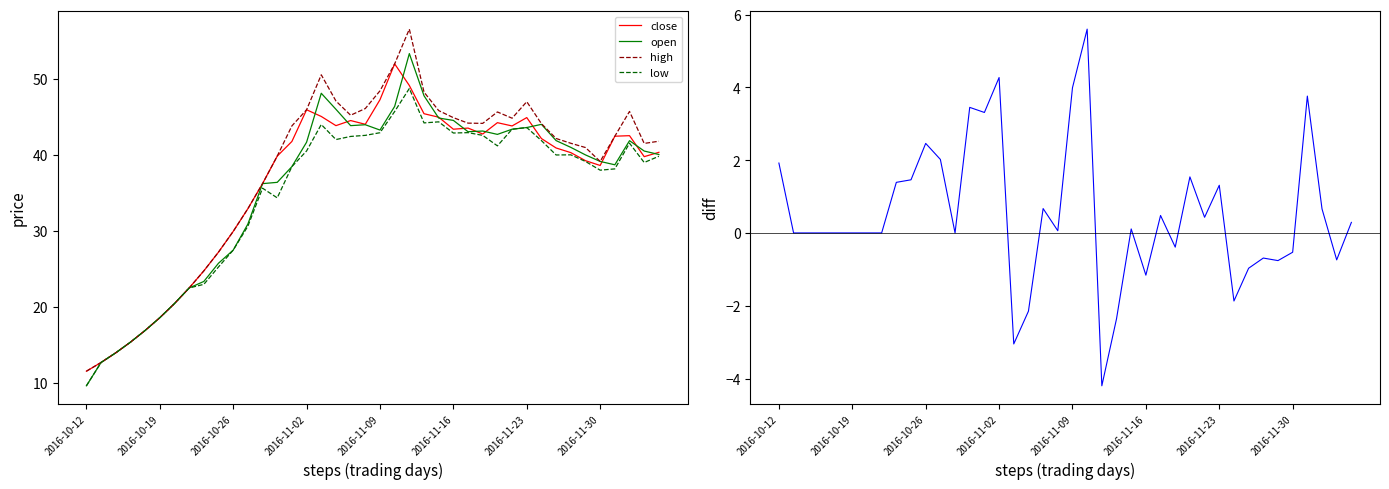

How many values in close - open are above zero?

20